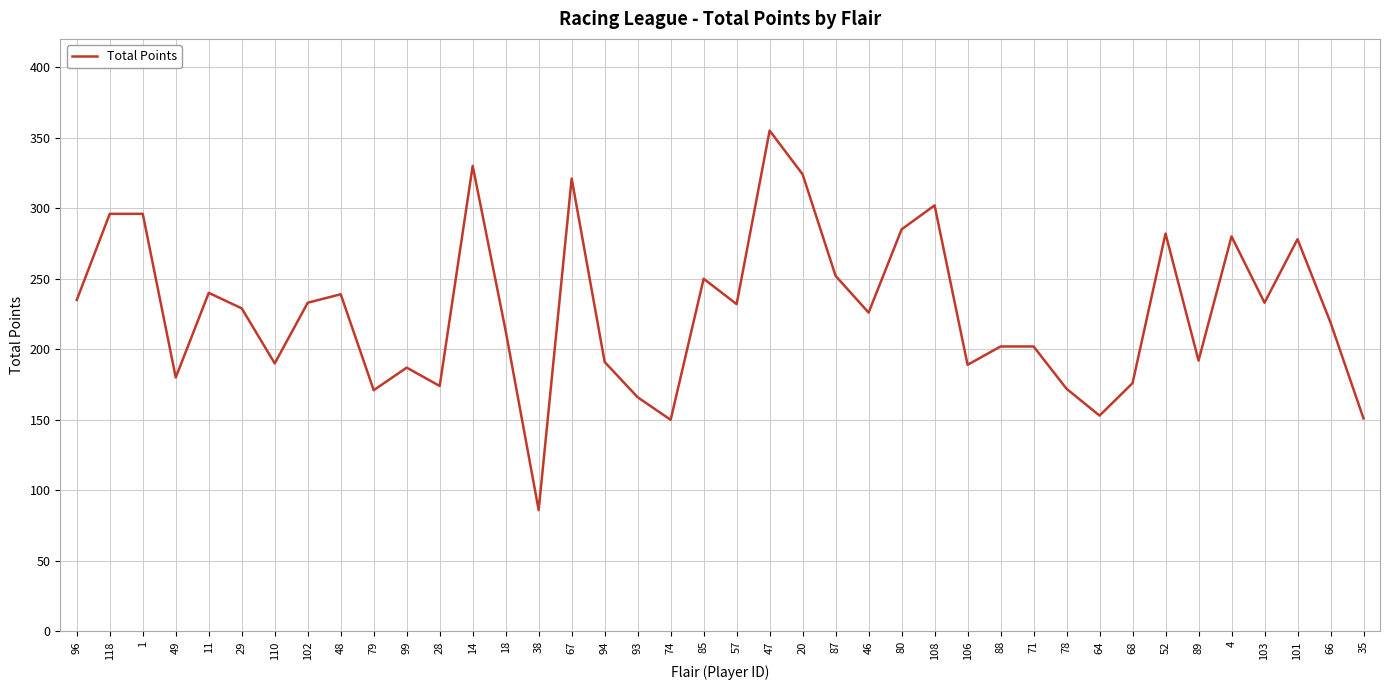

What position from the left is 94?

17